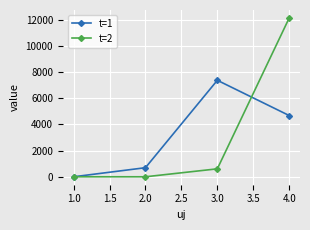

What is the value of the t=1 point at the 3rd from the left?

7379.1